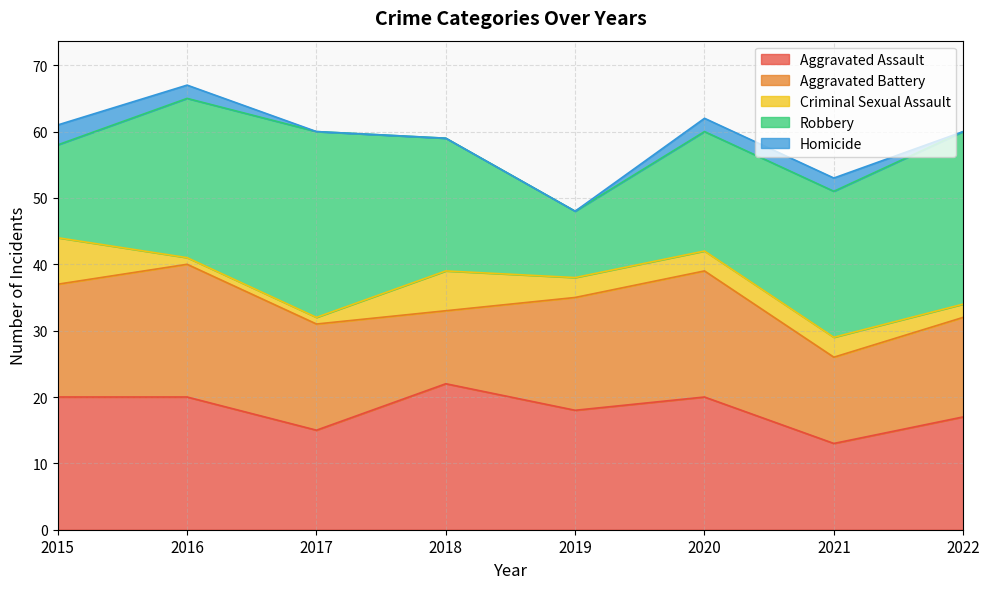

True or false: Criminal Sexual Assault and Aggravated Assault cross at least once.

False